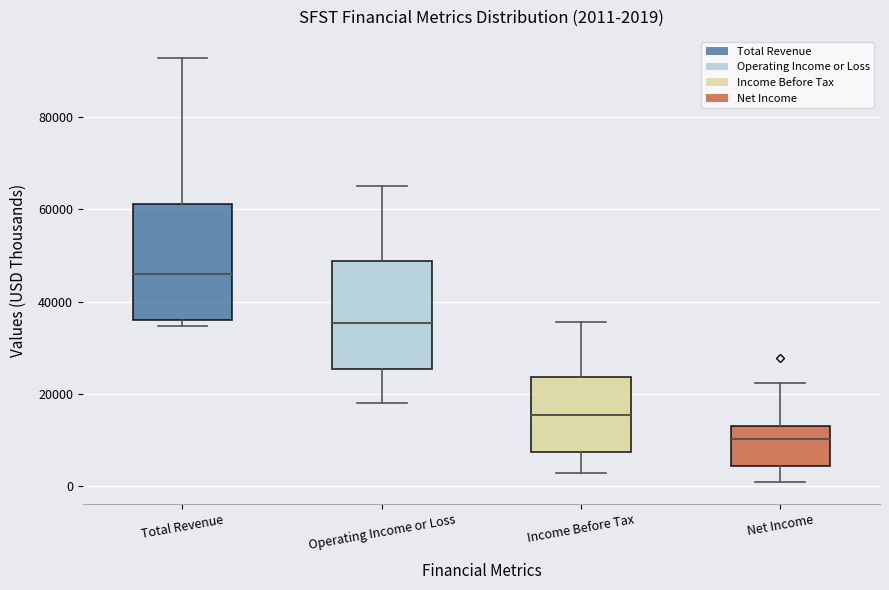

Which box has the lowest median line?

Net Income